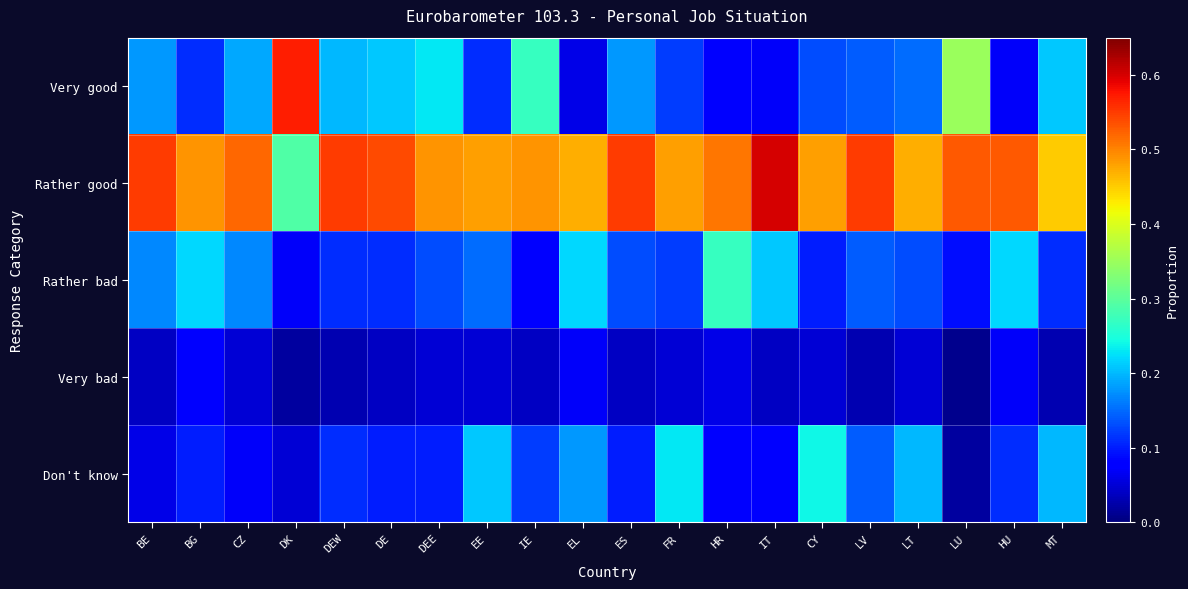

Rank the series by their maximum value, from lowest to highest.

Very bad, Don't know, Rather bad, Very good, Rather good